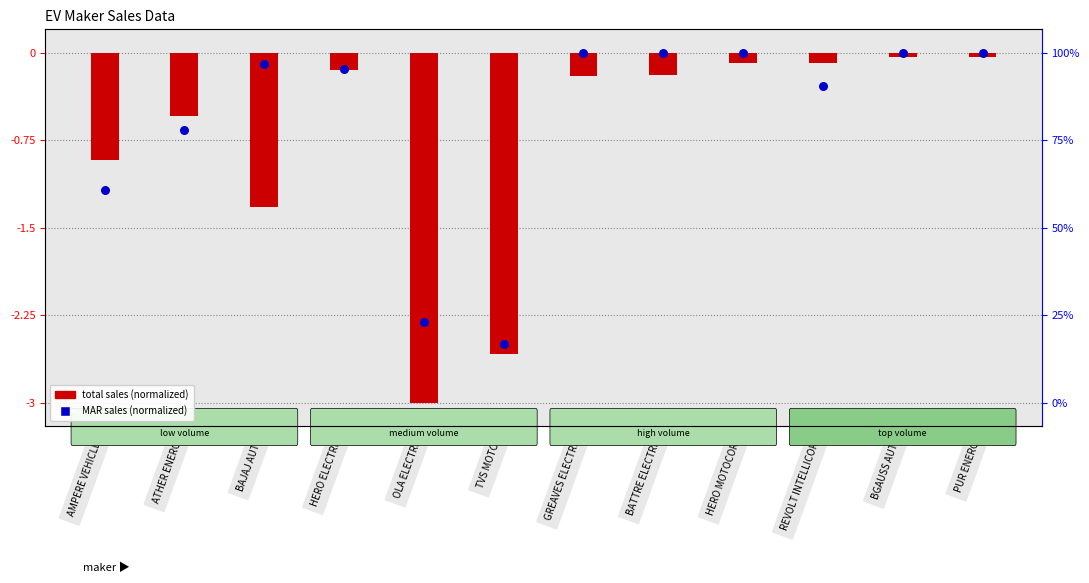

Which series contains the lowest Y value?

total sales (normalized)